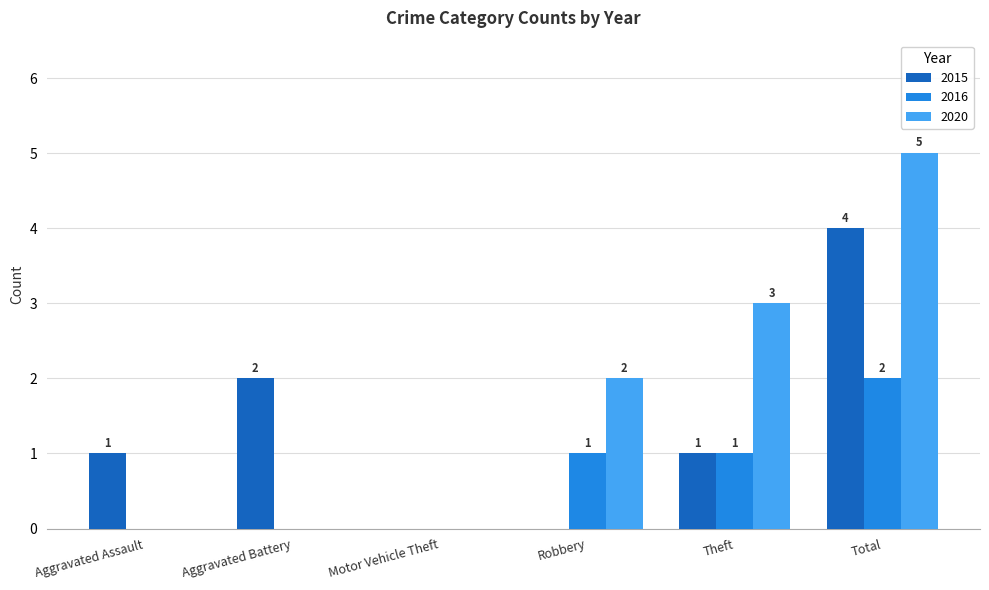

Reading right to left, list all the values displayed in this chart.

2015: Total=4	Theft=1	Robbery=0	Motor Vehicle Theft=0	Aggravated Battery=2	Aggravated Assault=1
2016: Total=2	Theft=1	Robbery=1	Motor Vehicle Theft=0	Aggravated Battery=0	Aggravated Assault=0
2020: Total=5	Theft=3	Robbery=2	Motor Vehicle Theft=0	Aggravated Battery=0	Aggravated Assault=0